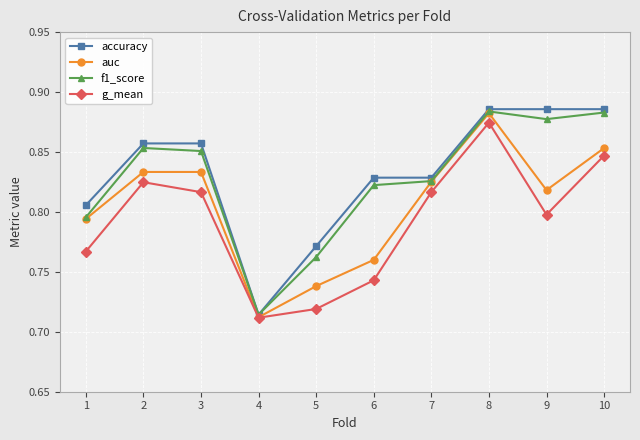

Which series has the widest spread of values?

accuracy